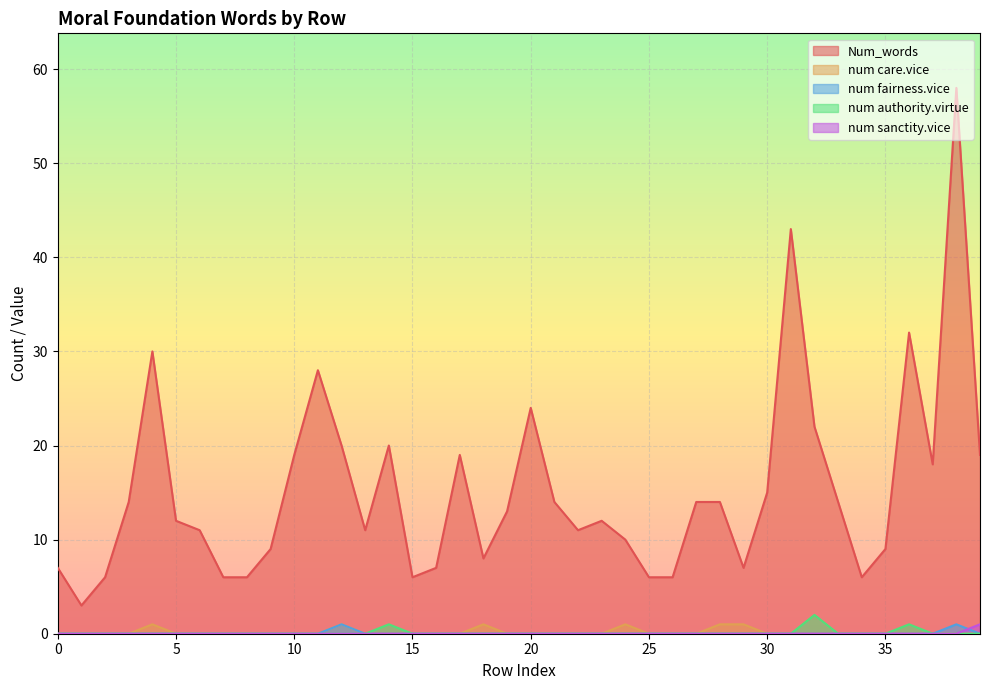

What are all the series names shown in the legend?

Num_words, num care.vice, num fairness.vice, num authority.virtue, num sanctity.vice